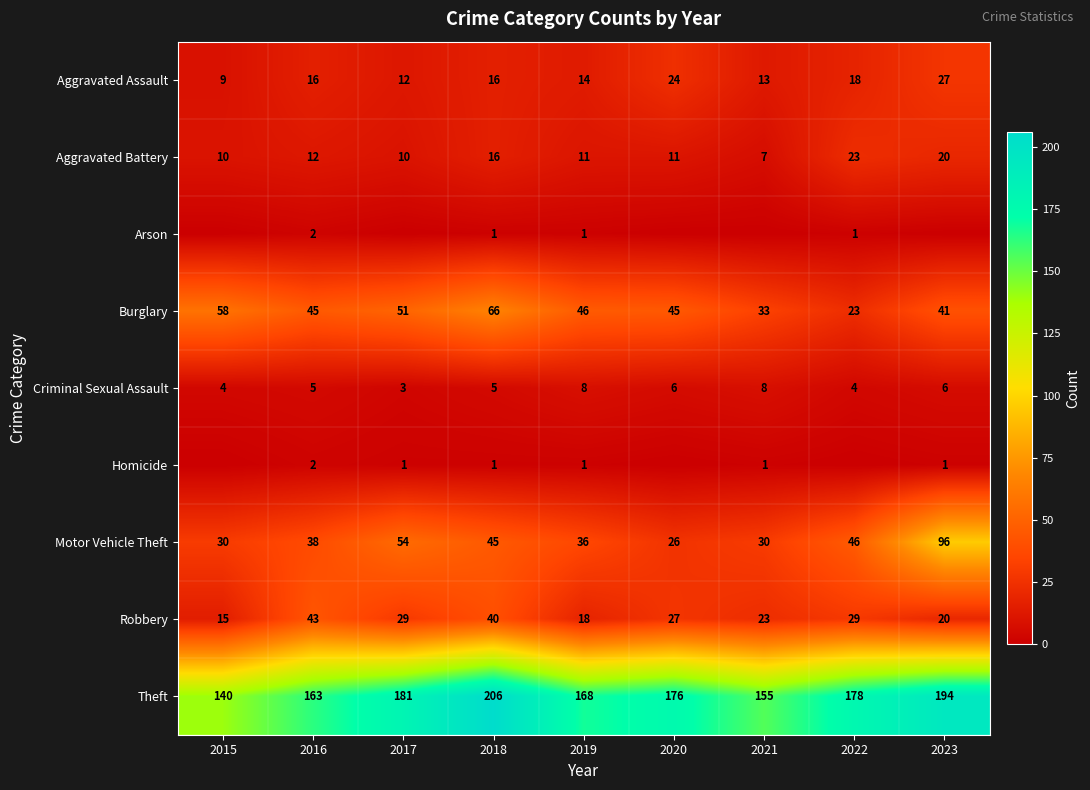

At which label does Motor Vehicle Theft reach its minimum?

2020